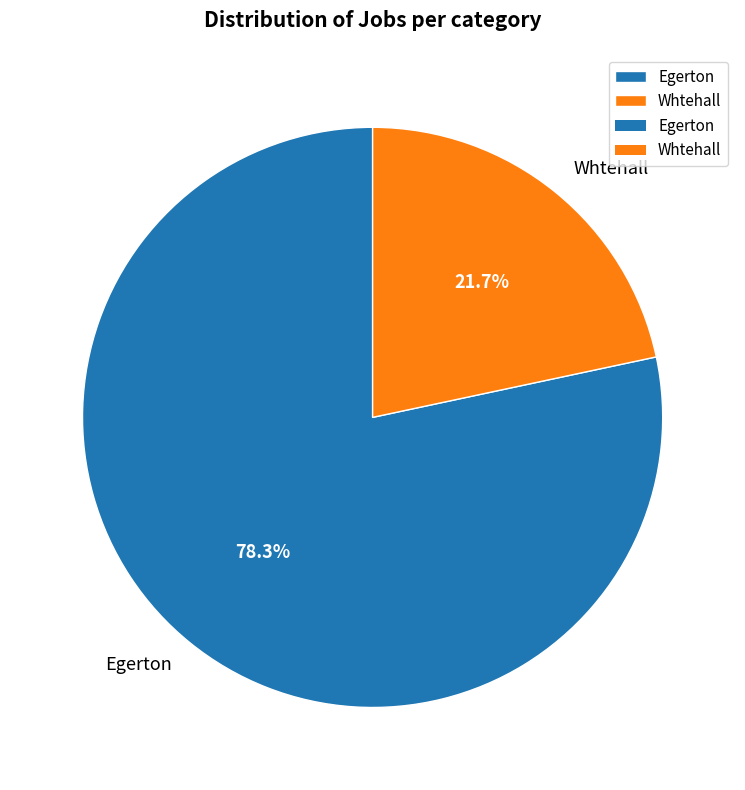

To the nearest percent, what is the difference between the largest and smallest slice percentages?

57%